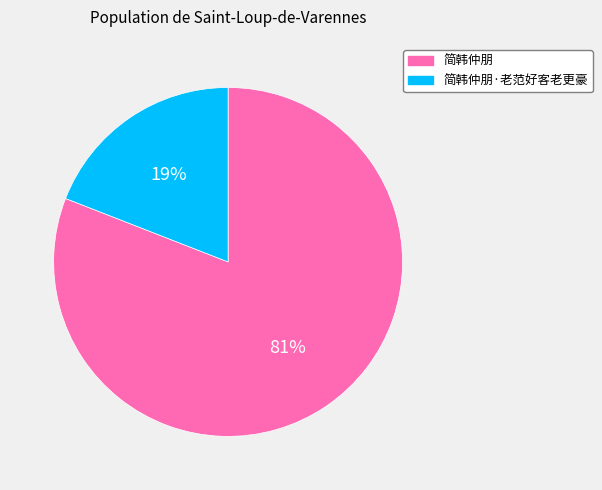

Do 简韩仲朋·老范好客老更豪 and 简韩仲朋 together represent more than half of the pie?

Yes